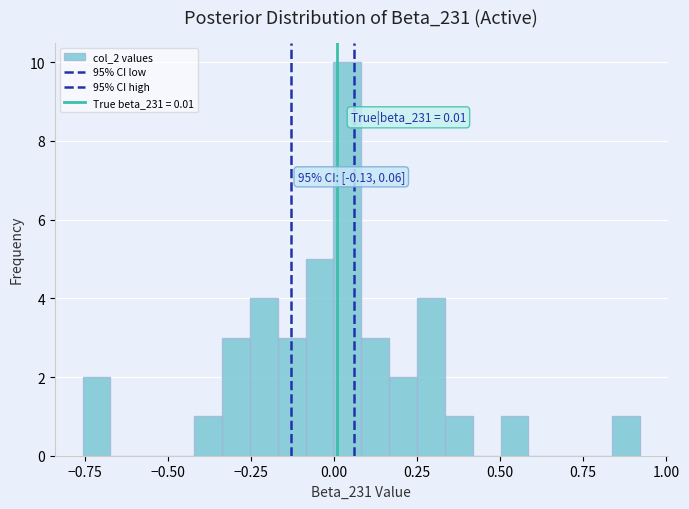

Around what value on the x-axis is the tallest bar? Give the approximate position of its centre, as read against the axis.

0.05